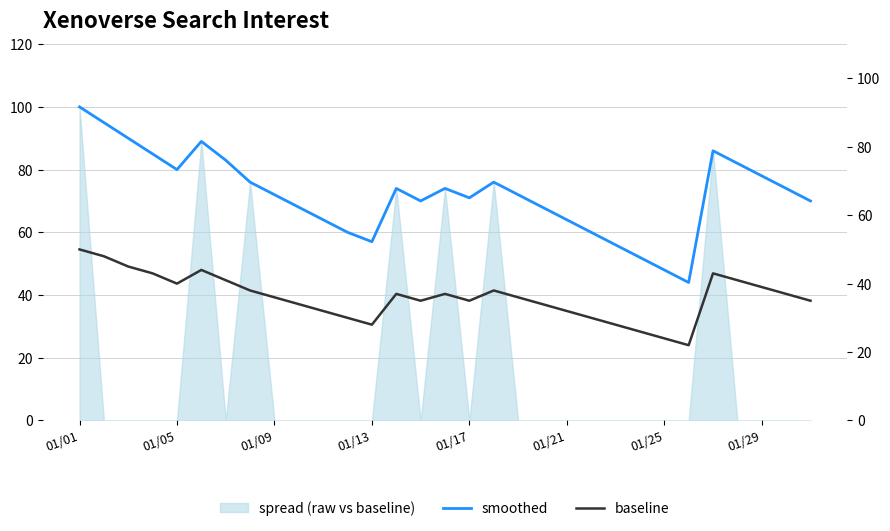

Count the number of categories in the chart.

31